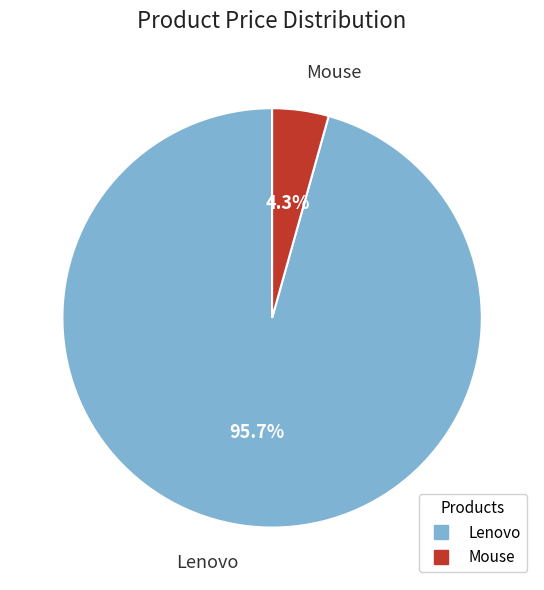

Between Lenovo and Mouse, which is larger?

Lenovo